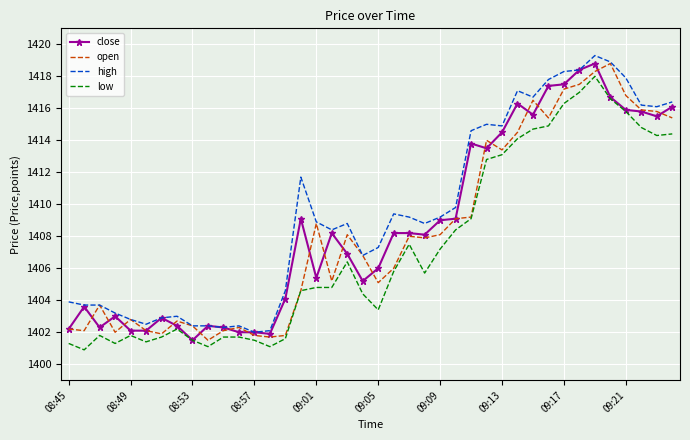

True or false: high and low intersect in this chart.

False